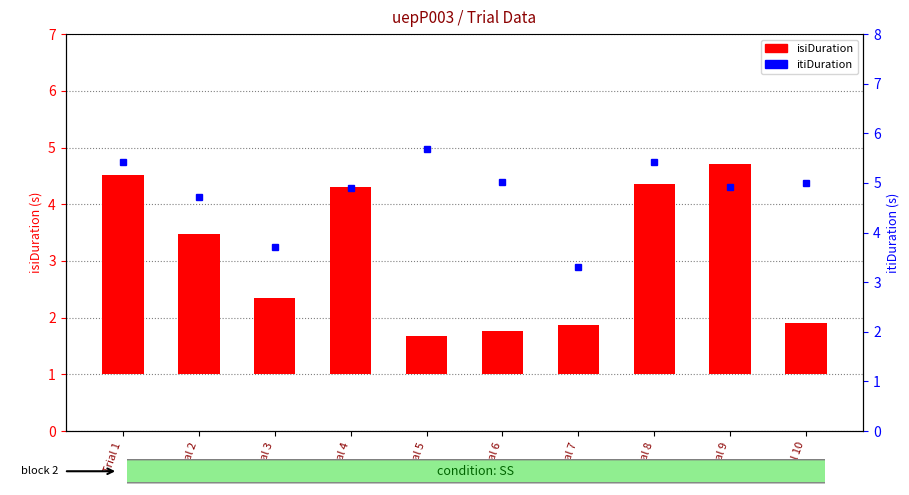

Which series has the widest spread of values?

isiDuration